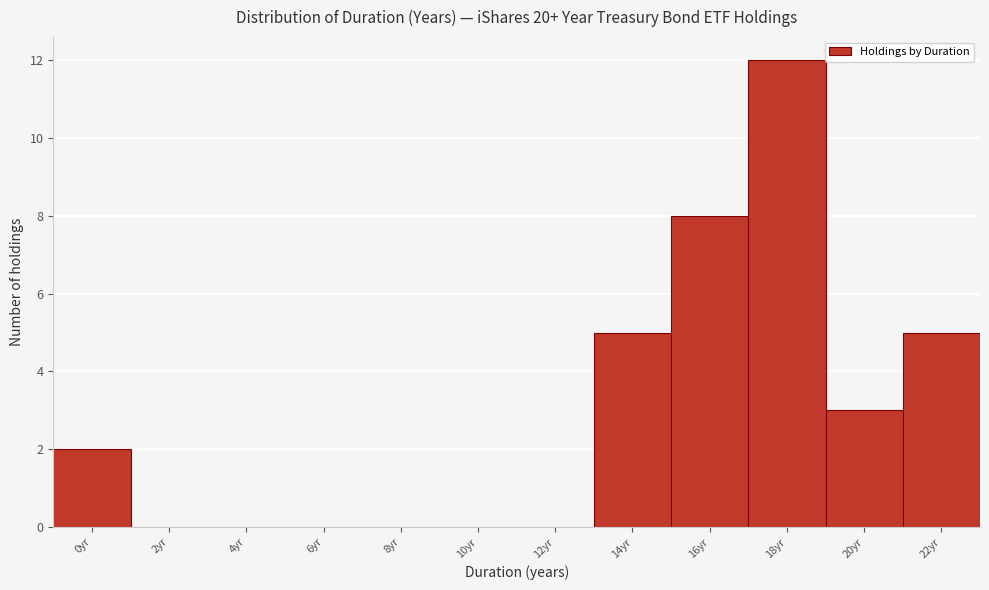

Reading left to right, extract all data points from this chart.

0yr=2	2yr=0	4yr=0	6yr=0	8yr=0	10yr=0	12yr=0	14yr=5	16yr=8	18yr=12	20yr=3	22yr=5